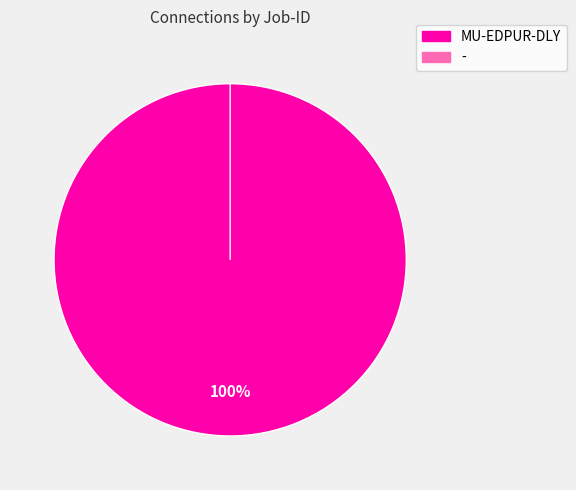

Is there any slice that represents more than half of the pie?

Yes